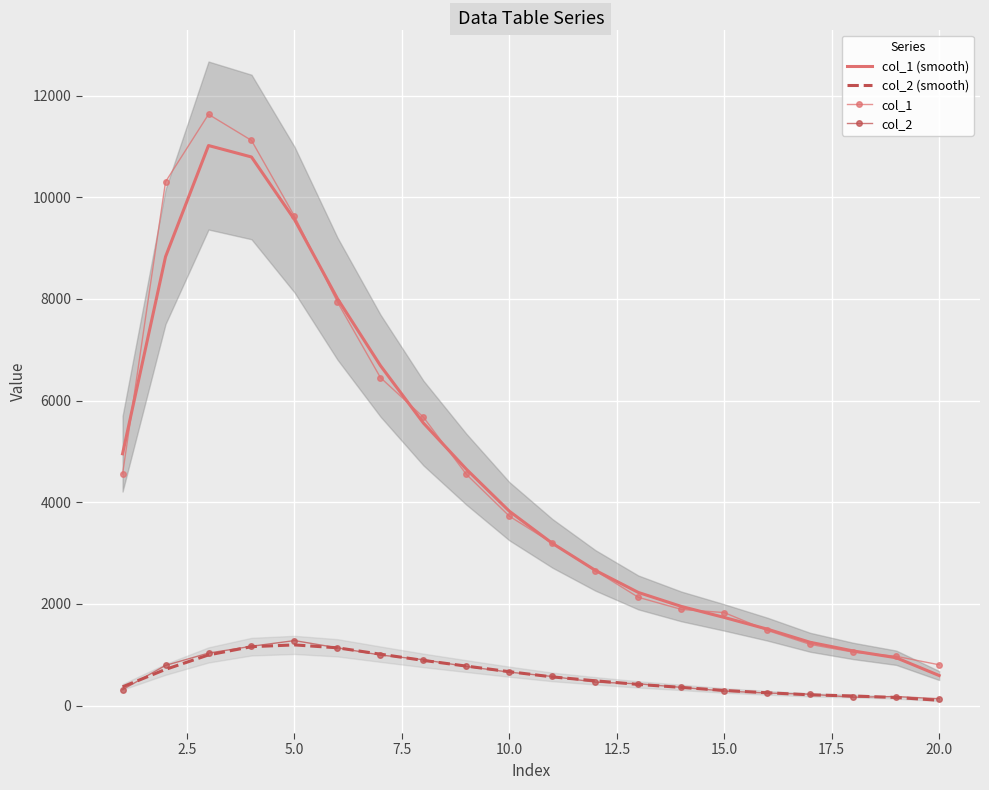

At how many categories does at least one series exceed 4612?

9